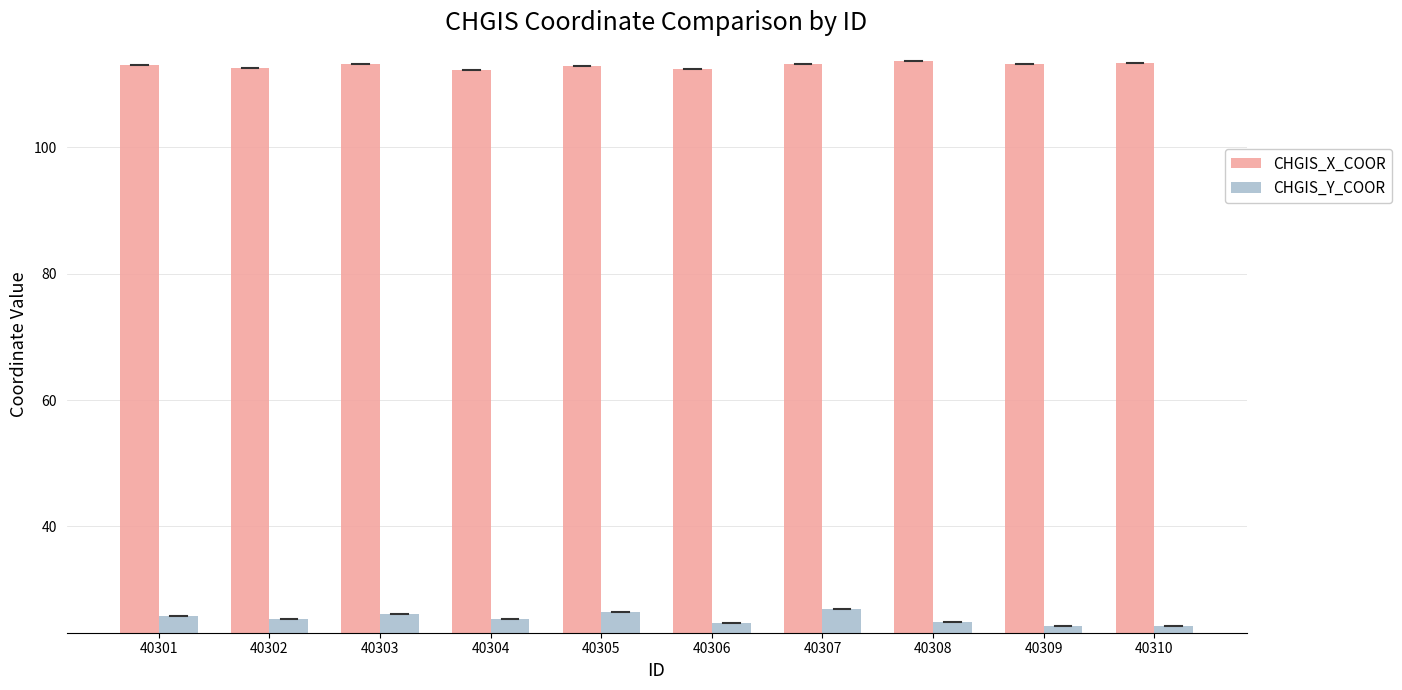

What are all the series names shown in the legend?

CHGIS_X_COOR, CHGIS_Y_COOR